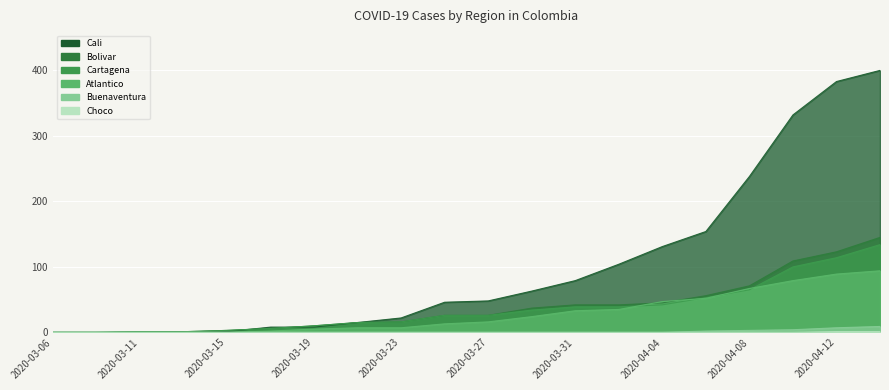

What is the difference between the Cali values at 2020-03-21 and 2020-03-09?

15